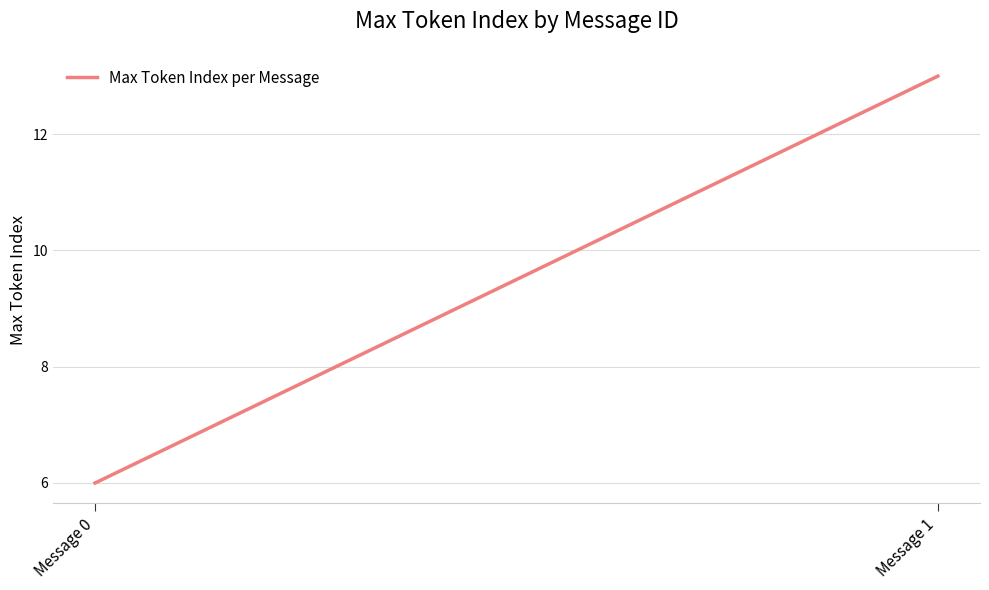

Which category has the lowest value across all series?

Message 0